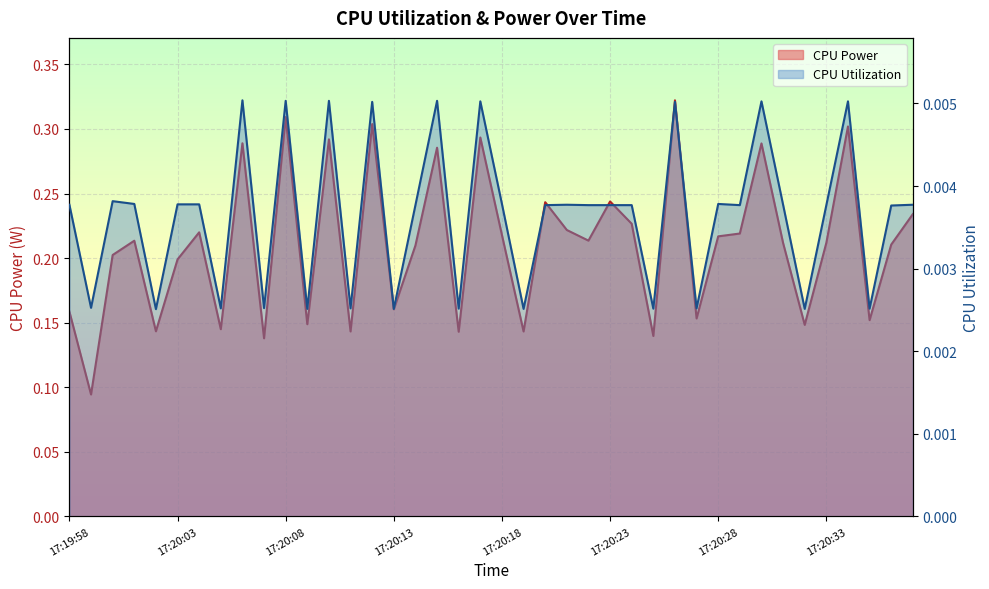

In CPU Utilization, how many points are lower than both neighbors (excluding endpoints)?

14